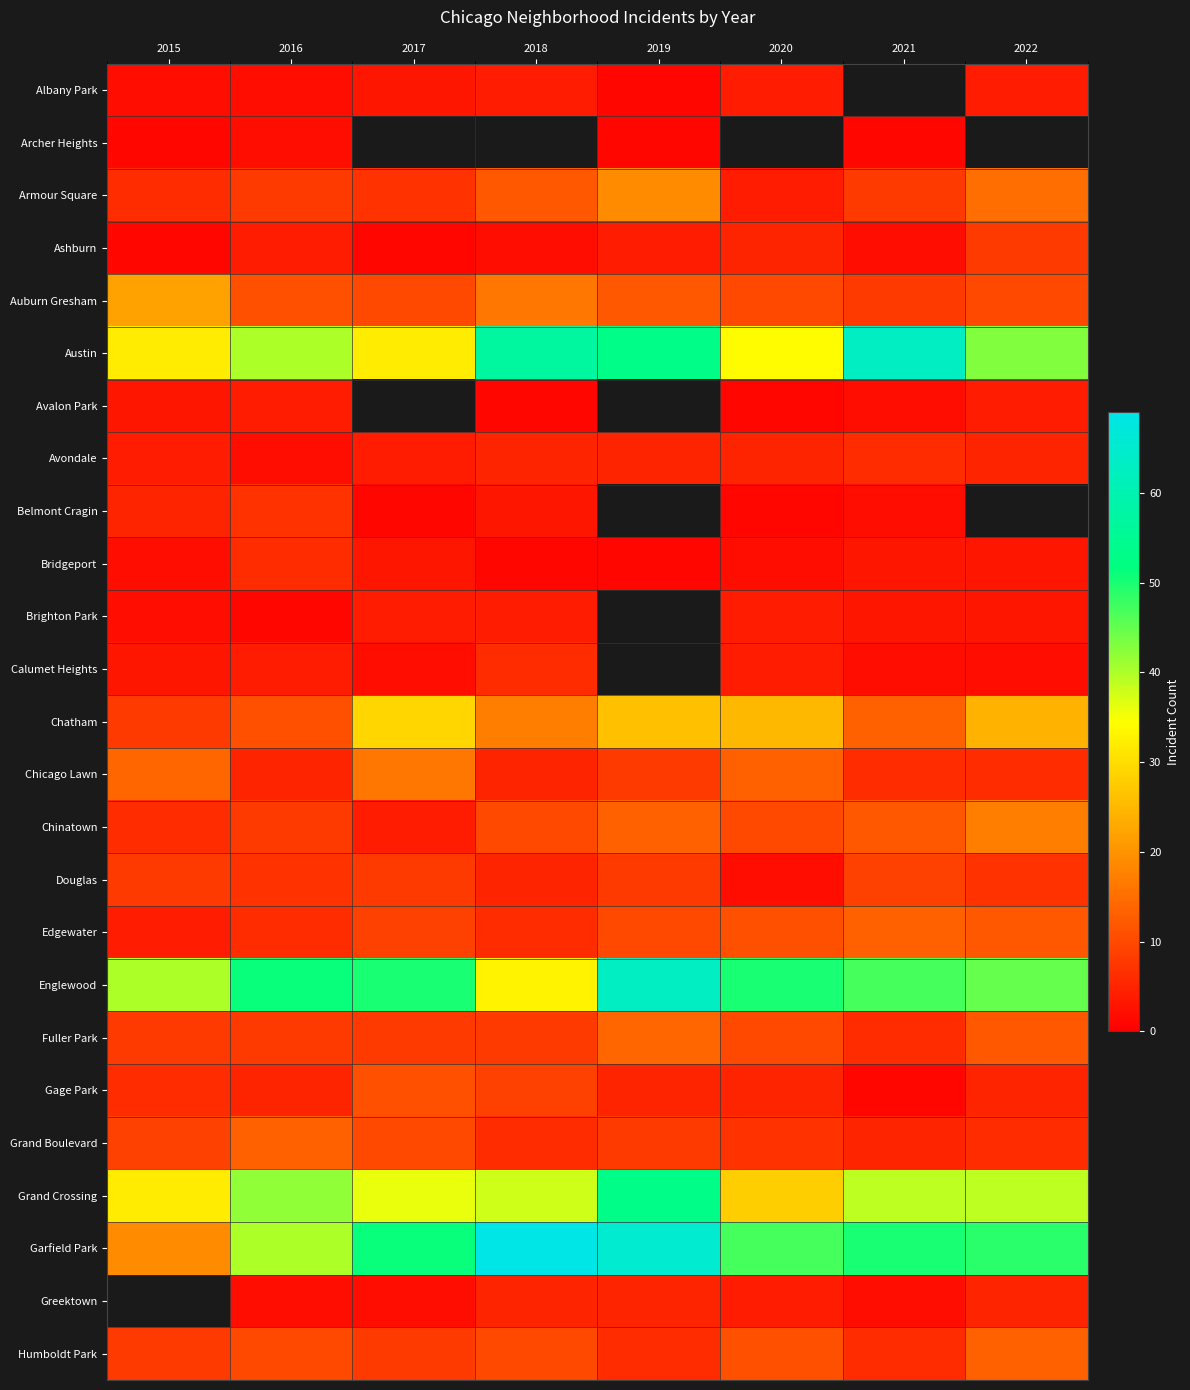

Where is Grand Crossing nearest to the value 40?

2021